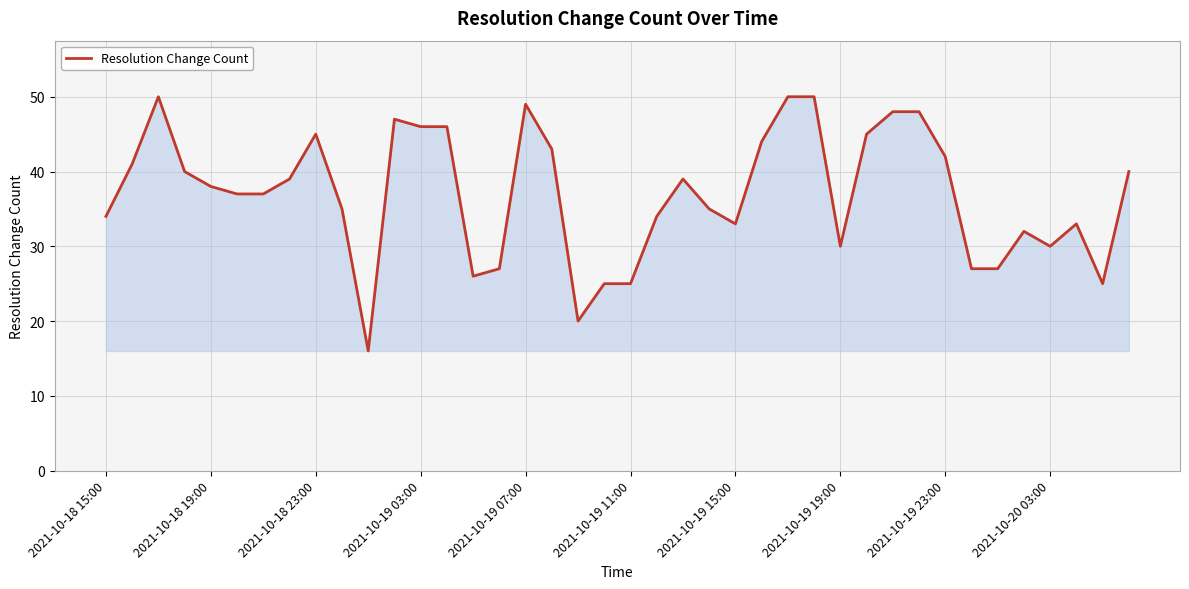

What is the difference between the second highest and minimum values?

34